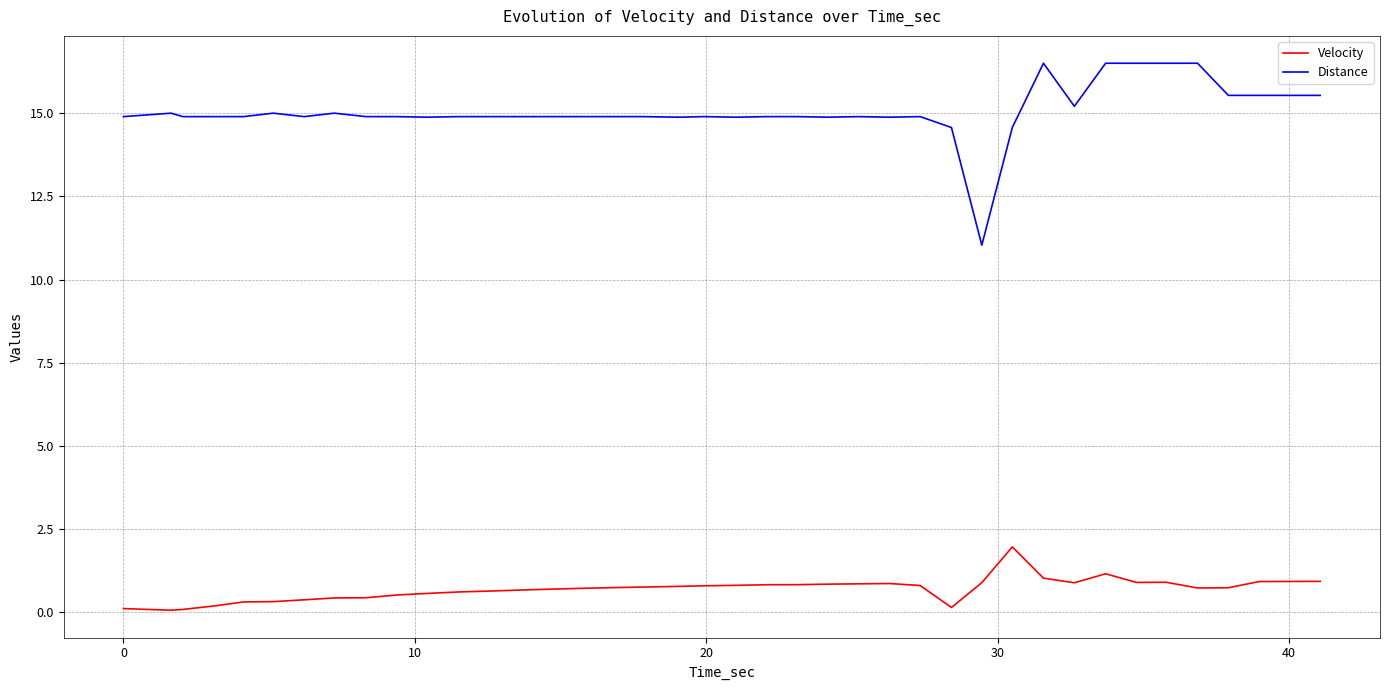

What is the greatest value displayed?

16.5